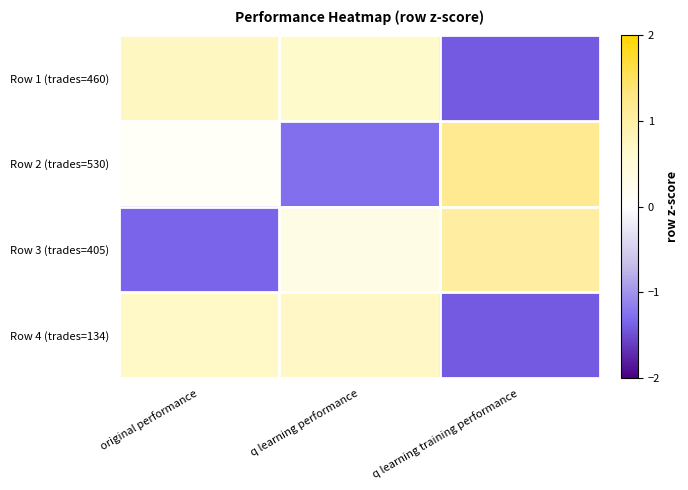

At how many categories does at least one series exceed 0?

3